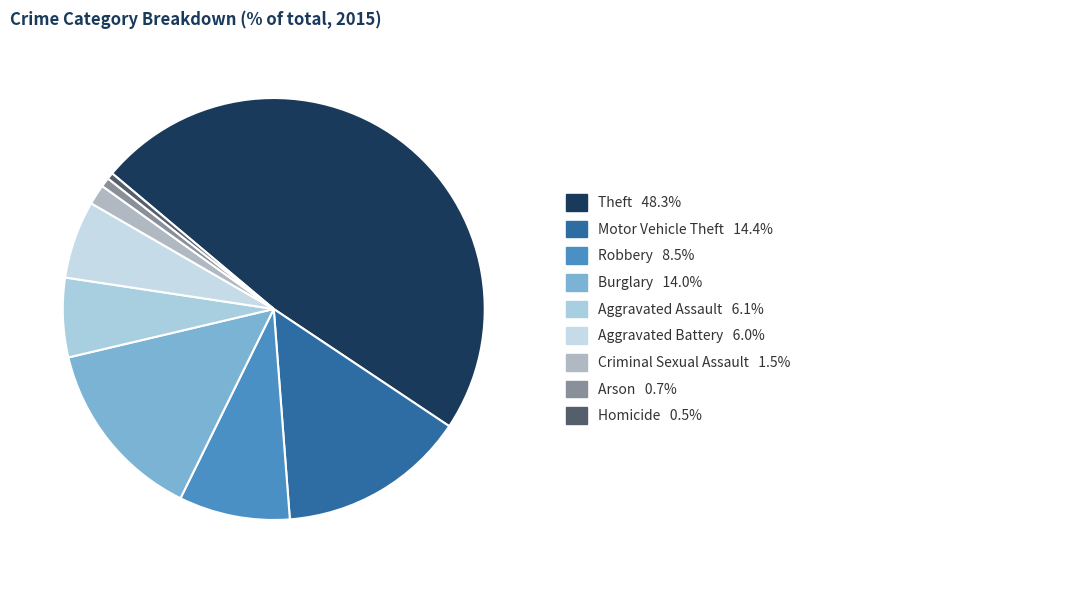

Which slice is the largest?

Theft